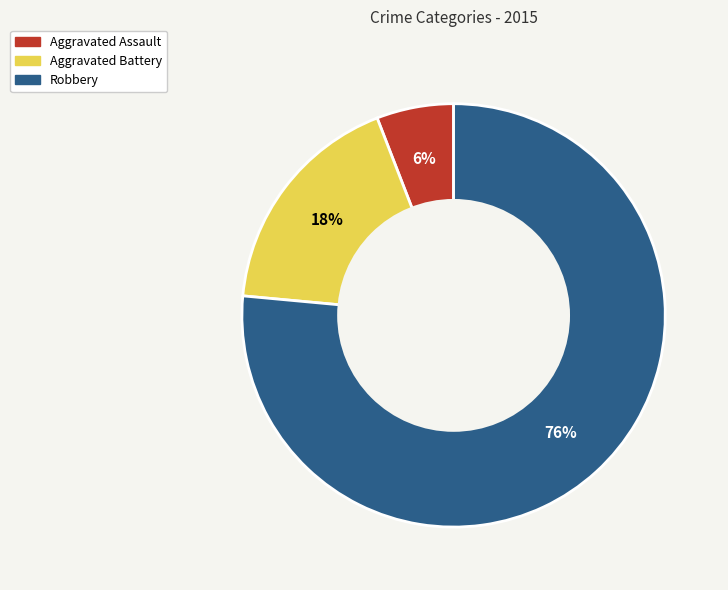

To the nearest percent, what percentage of the pie is Aggravated Battery?

18%